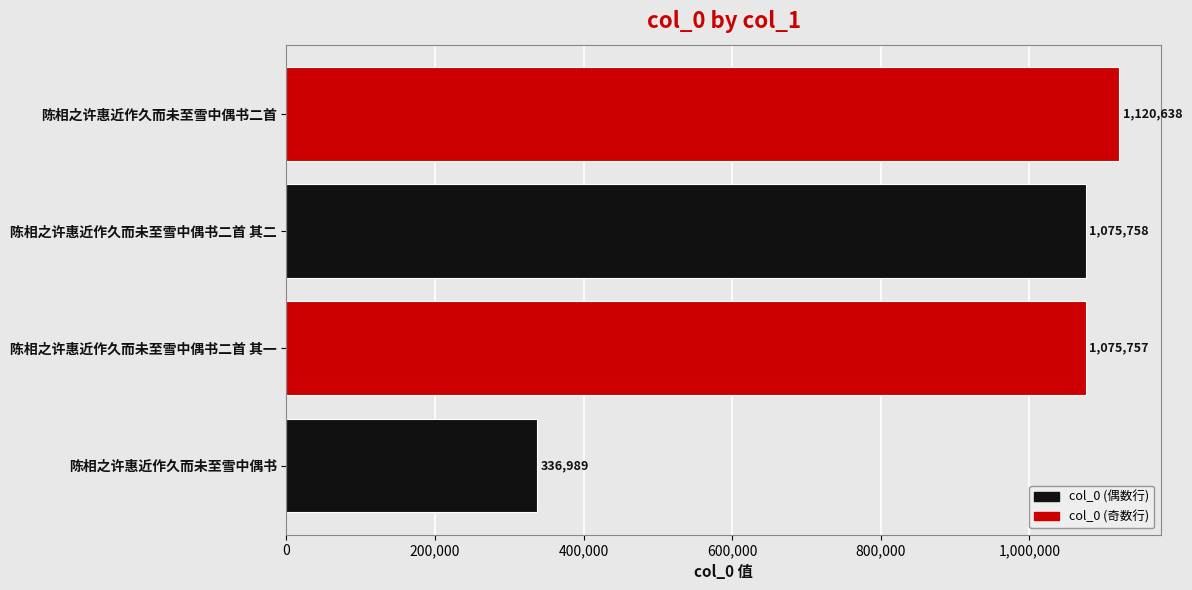

Rank the categories by value from highest to lowest.

陈相之许惠近作久而未至雪中偶书二首, 陈相之许惠近作久而未至雪中偶书二首 其二, 陈相之许惠近作久而未至雪中偶书二首 其一, 陈相之许惠近作久而未至雪中偶书